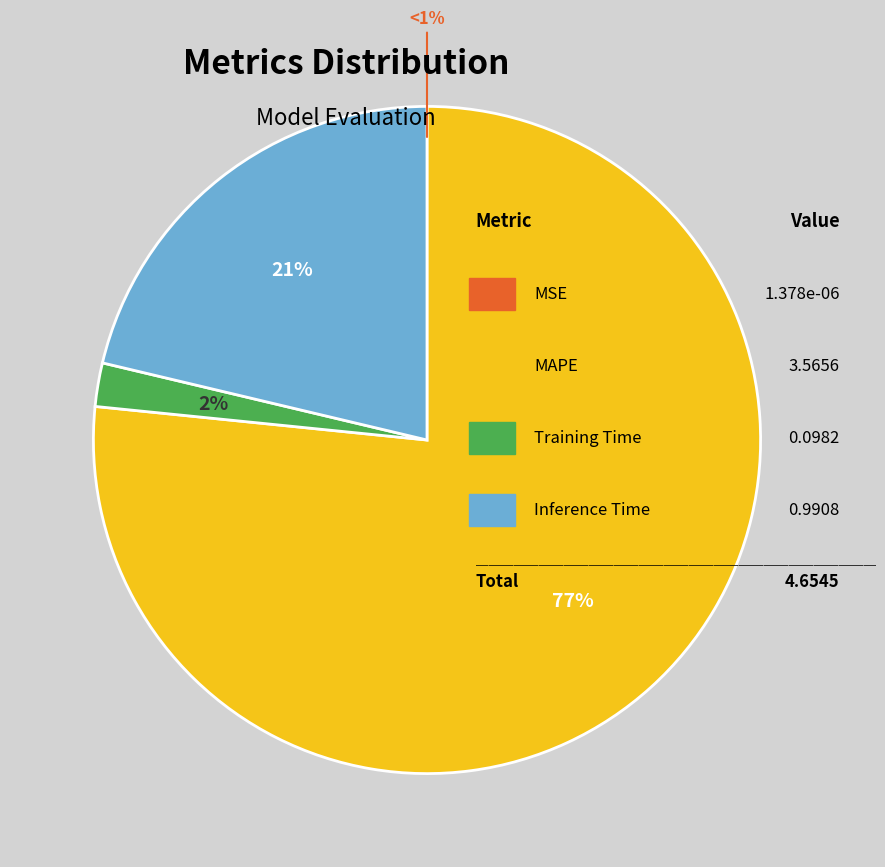

To the nearest percent, what is the average slice percentage?

25%